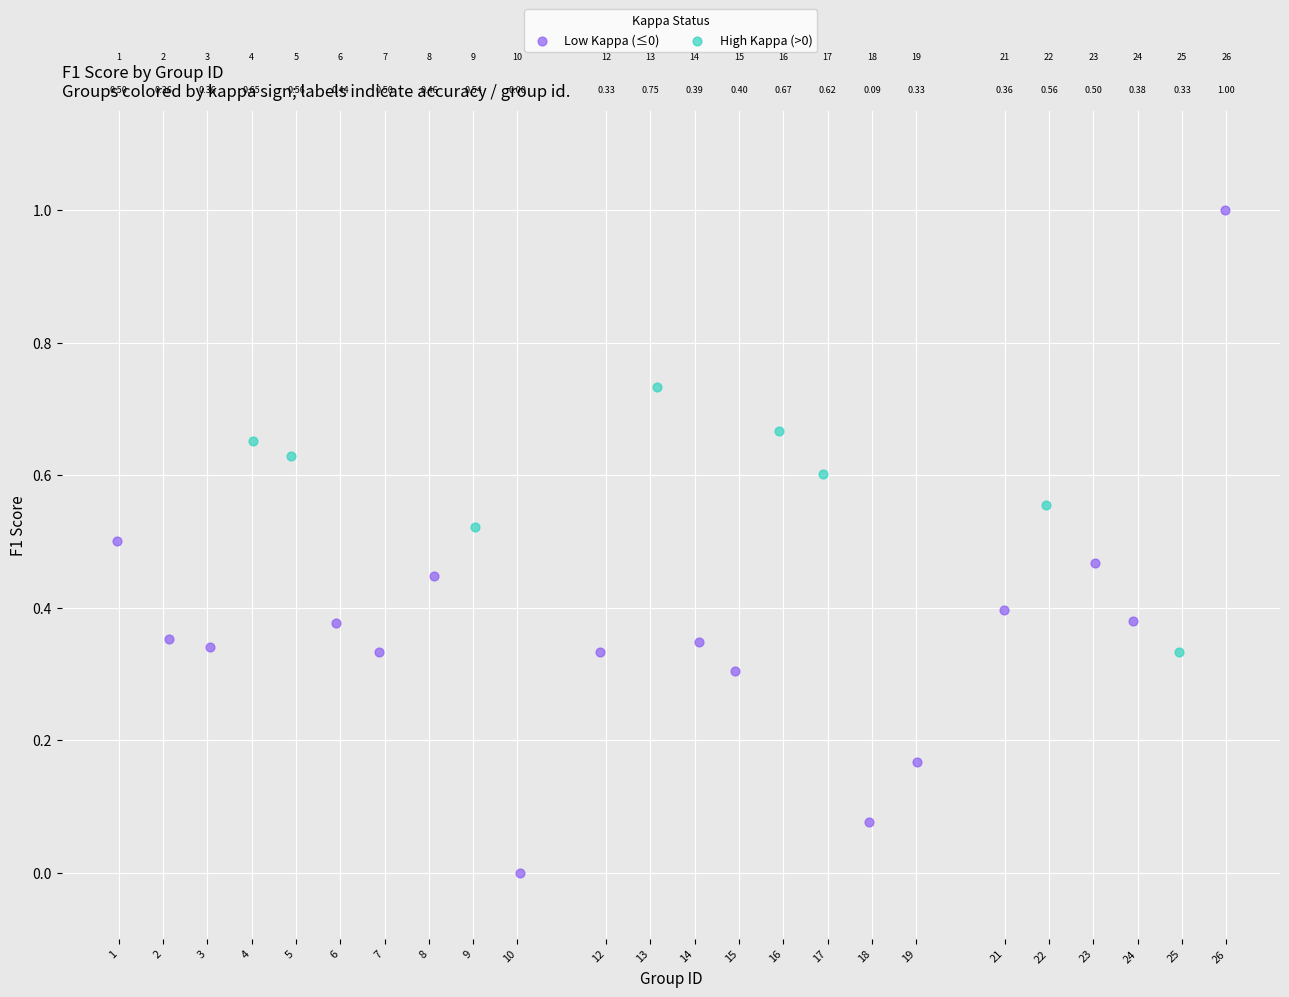

Which series reaches the maximum Y coordinate?

Low Kappa (≤0)